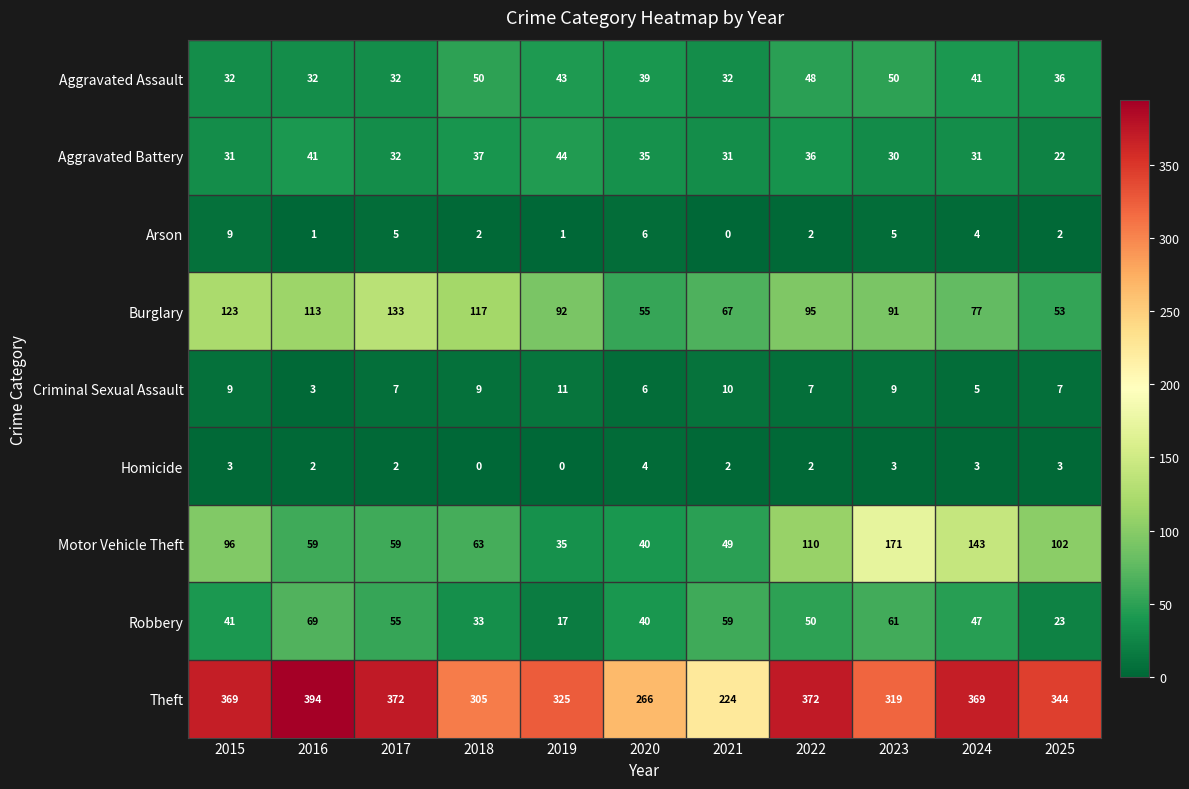

At which label does Aggravated Battery first exceed 32?

2016